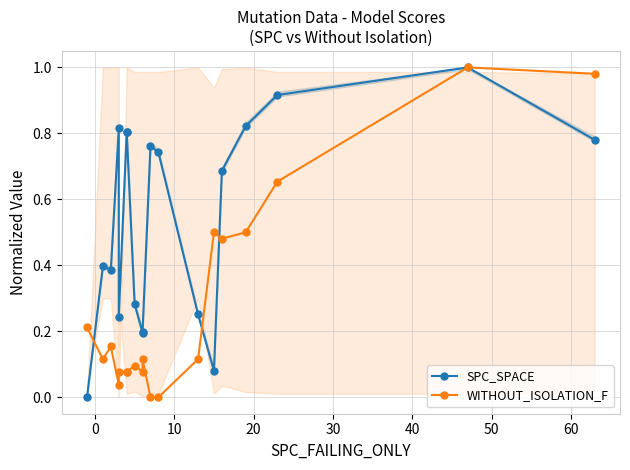

Count the number of data series in this chart.

2